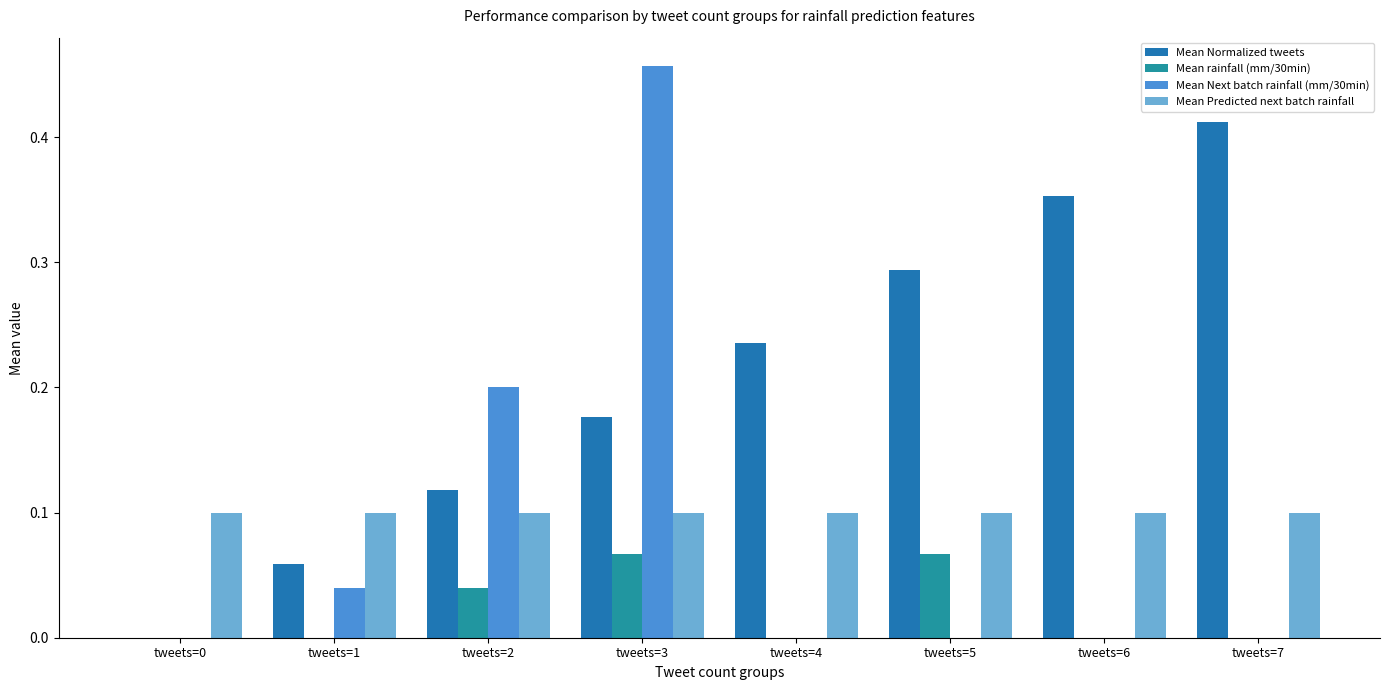

How many groups of bars are there?

8